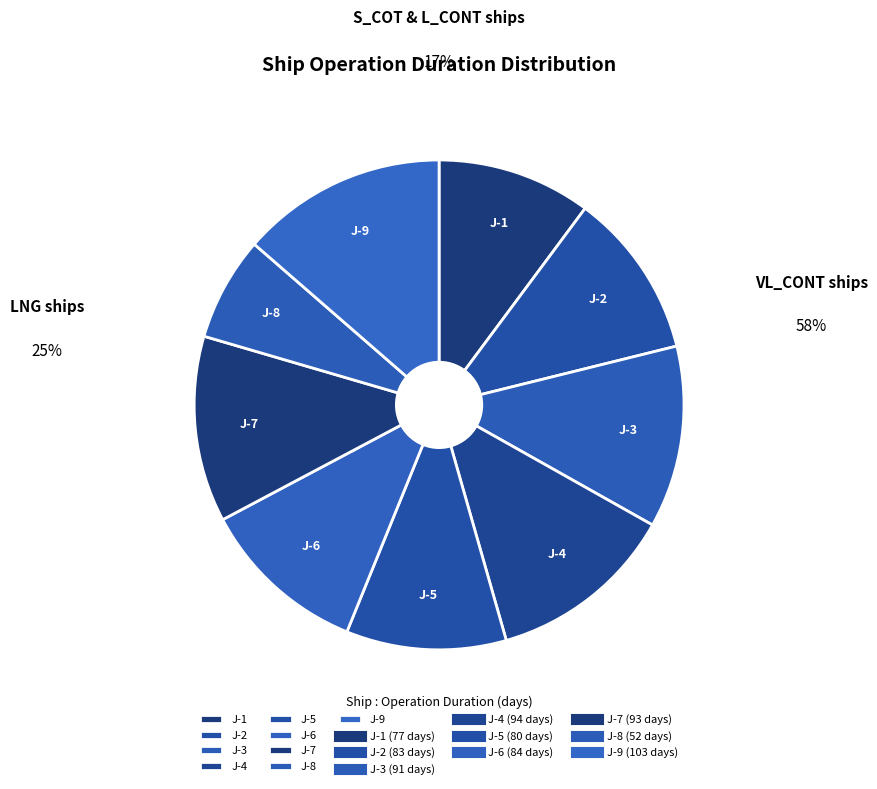

What is the largest slice in the pie chart?

J-9